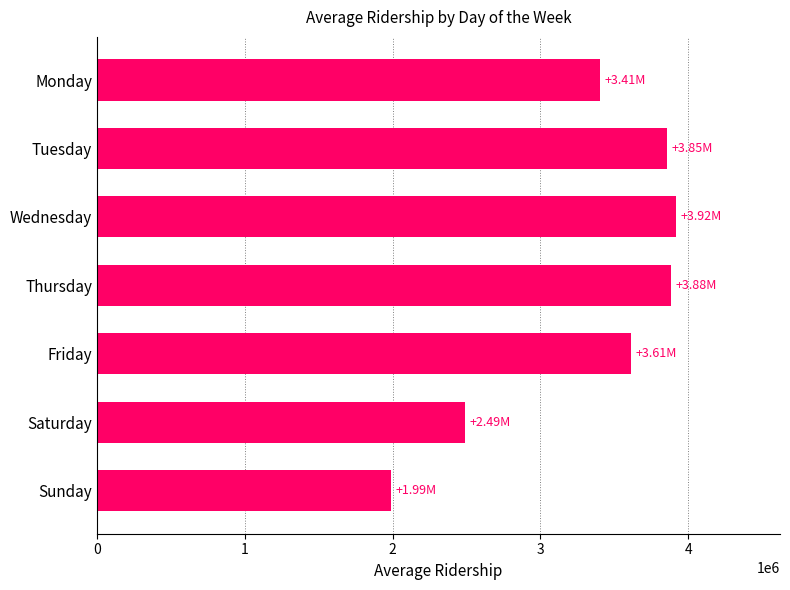

Which category has the lowest value across all series?

Sunday